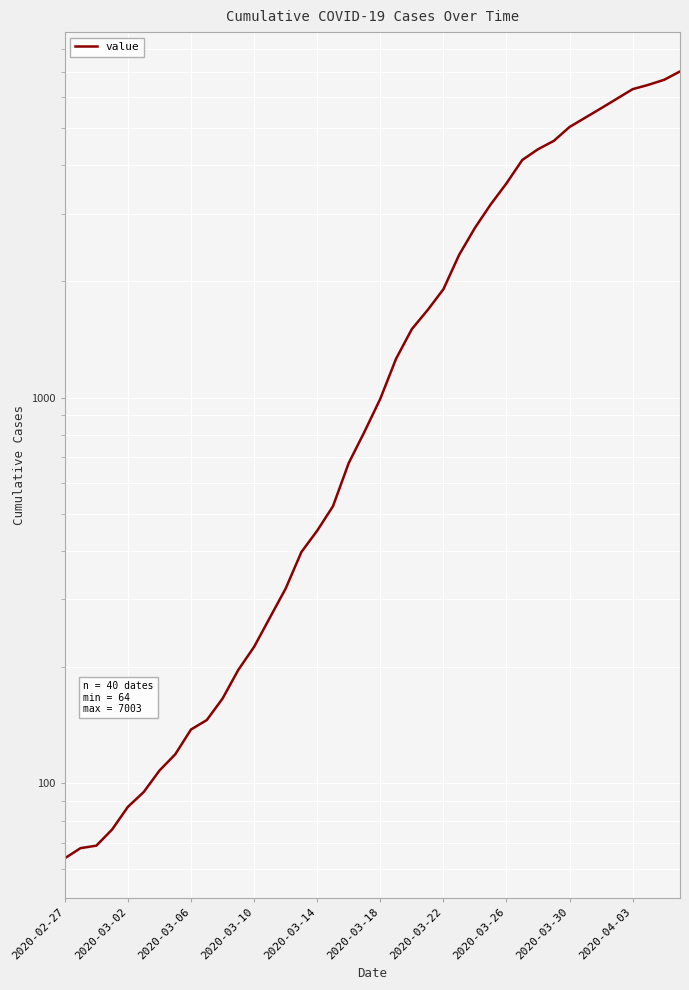

True or false: there are more than 2 points higher than both neighbors.

False